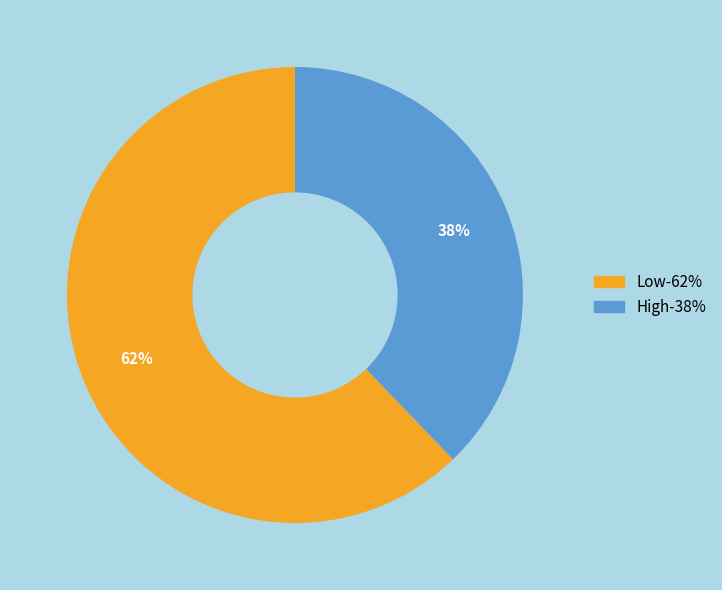

Is High the majority of the pie?

No